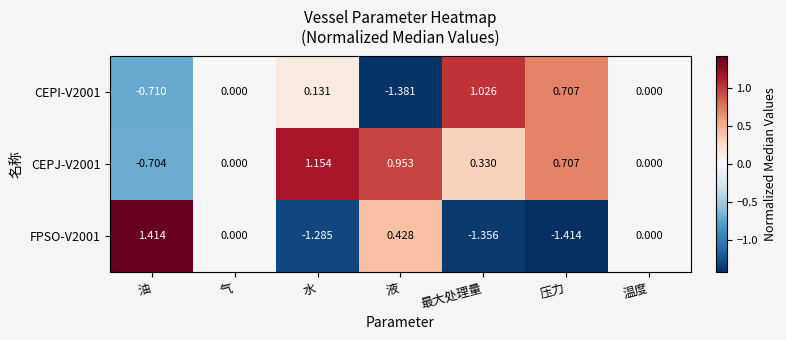

Which label corresponds to the smallest value in the chart?

压力